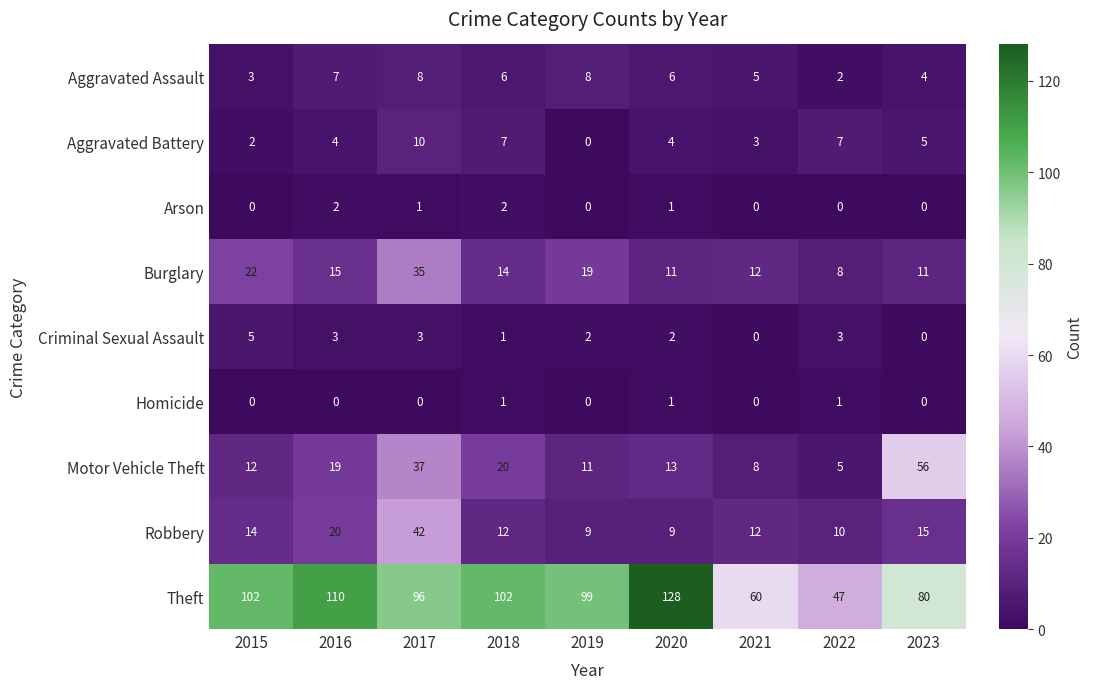

How many values in the Criminal Sexual Assault series are below 2?

3